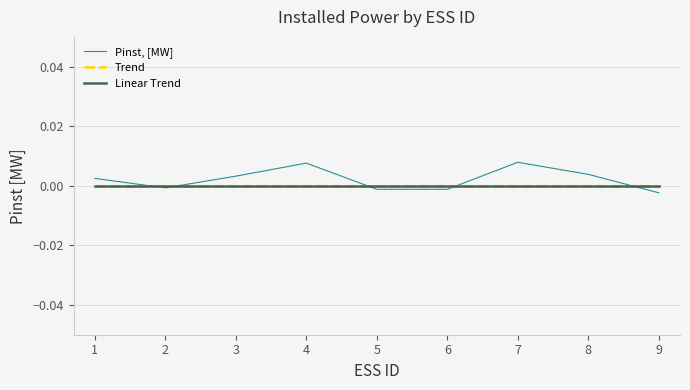

Rank the series at 3 from highest to lowest value.

Pinst, [MW], Trend, Linear Trend